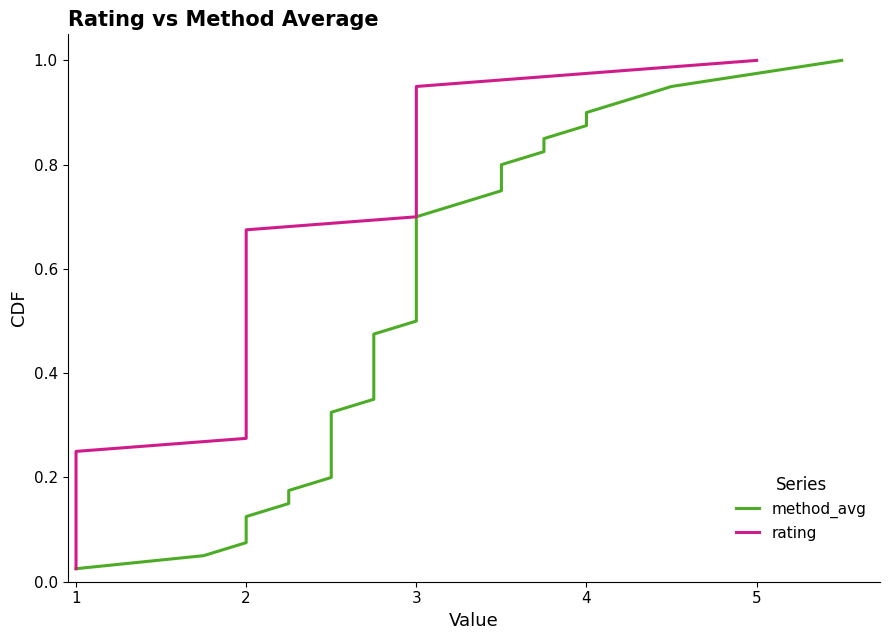

How many series are shown in this chart?

2